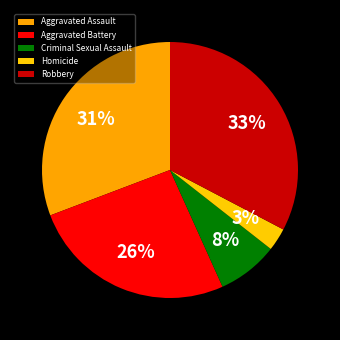

Approximately how many times larger is the value at Criminal Sexual Assault compared to Homicide?

2.7